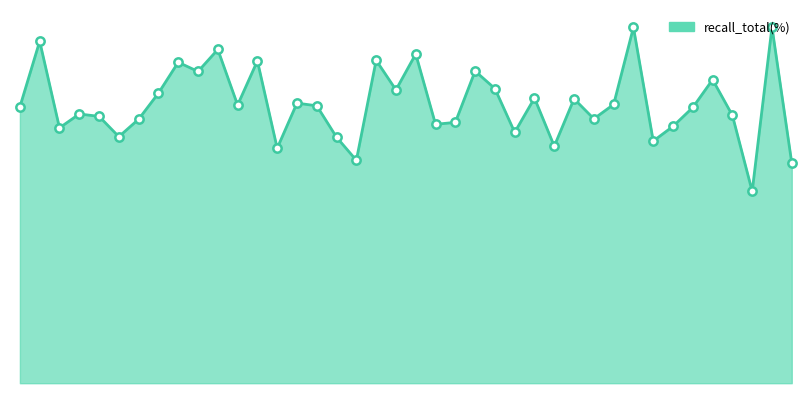

Does the chart have visible grid lines?

No